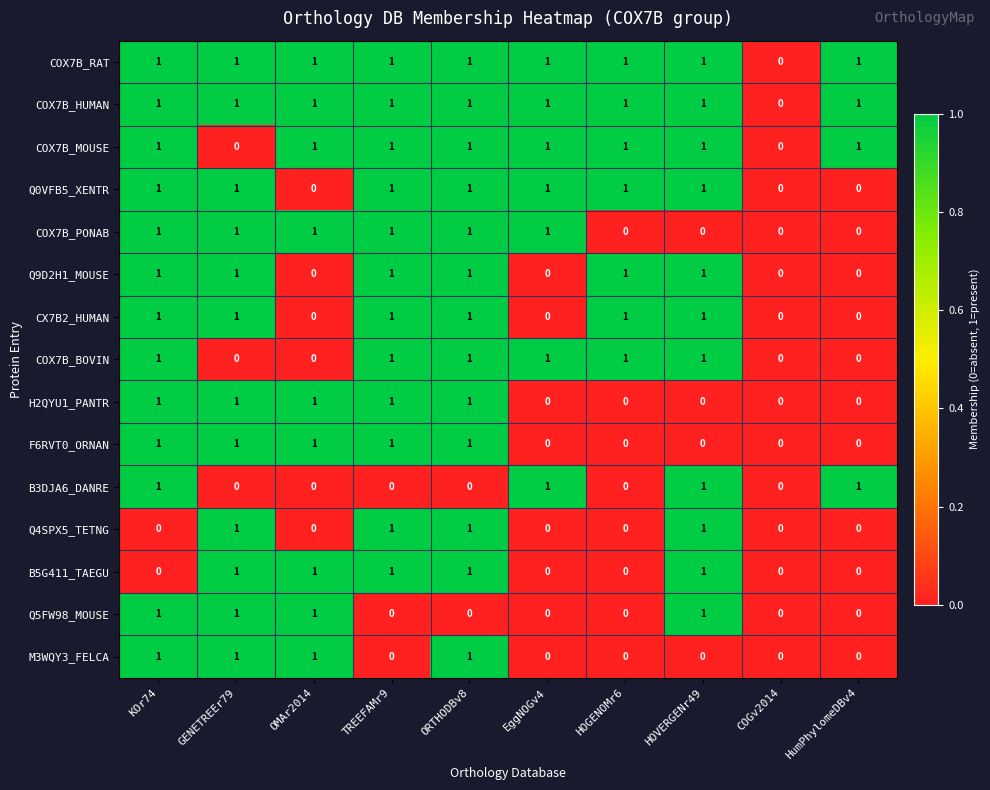

Where is COX7B_RAT nearest to the value 0?

COGv2014